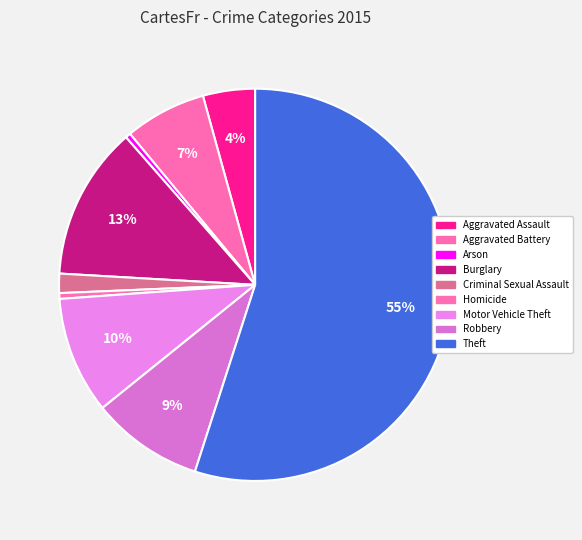

What percentage is the Aggravated Assault slice, to the nearest percent?

4%